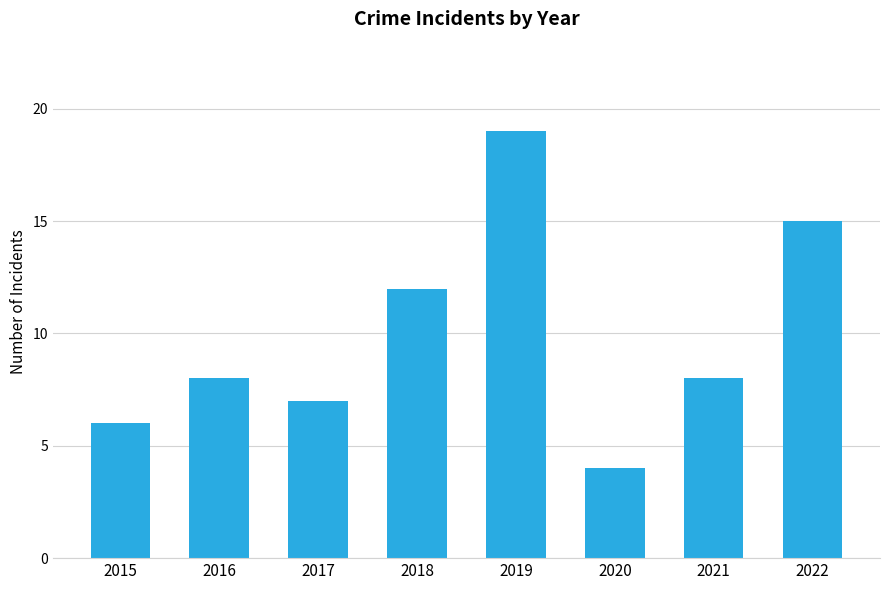

What is the value of the 2nd bar from the left?

8